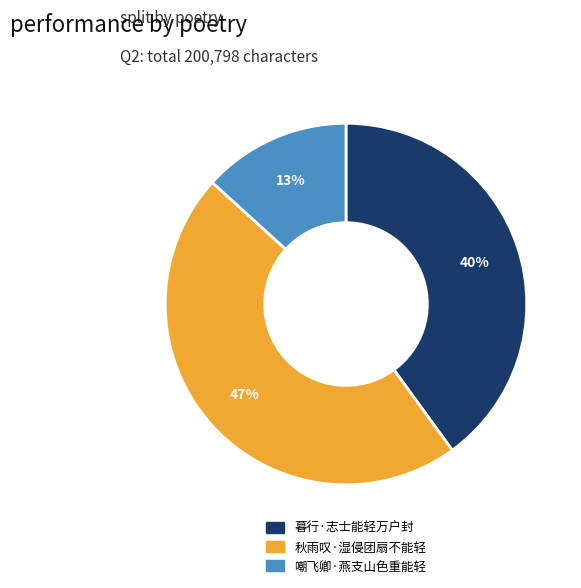

To the nearest percent, what is the difference between the 暮行·志士能轻万户封 and 嘲飞卿·燕支山色重能轻 slice percentages?

27%